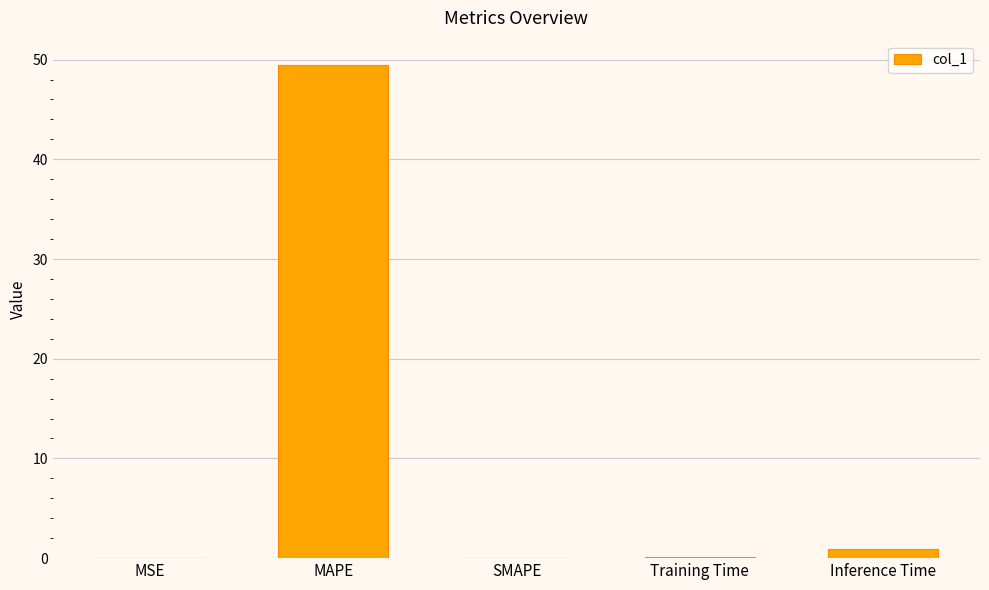

Which has a higher value, Inference Time or MAPE?

MAPE